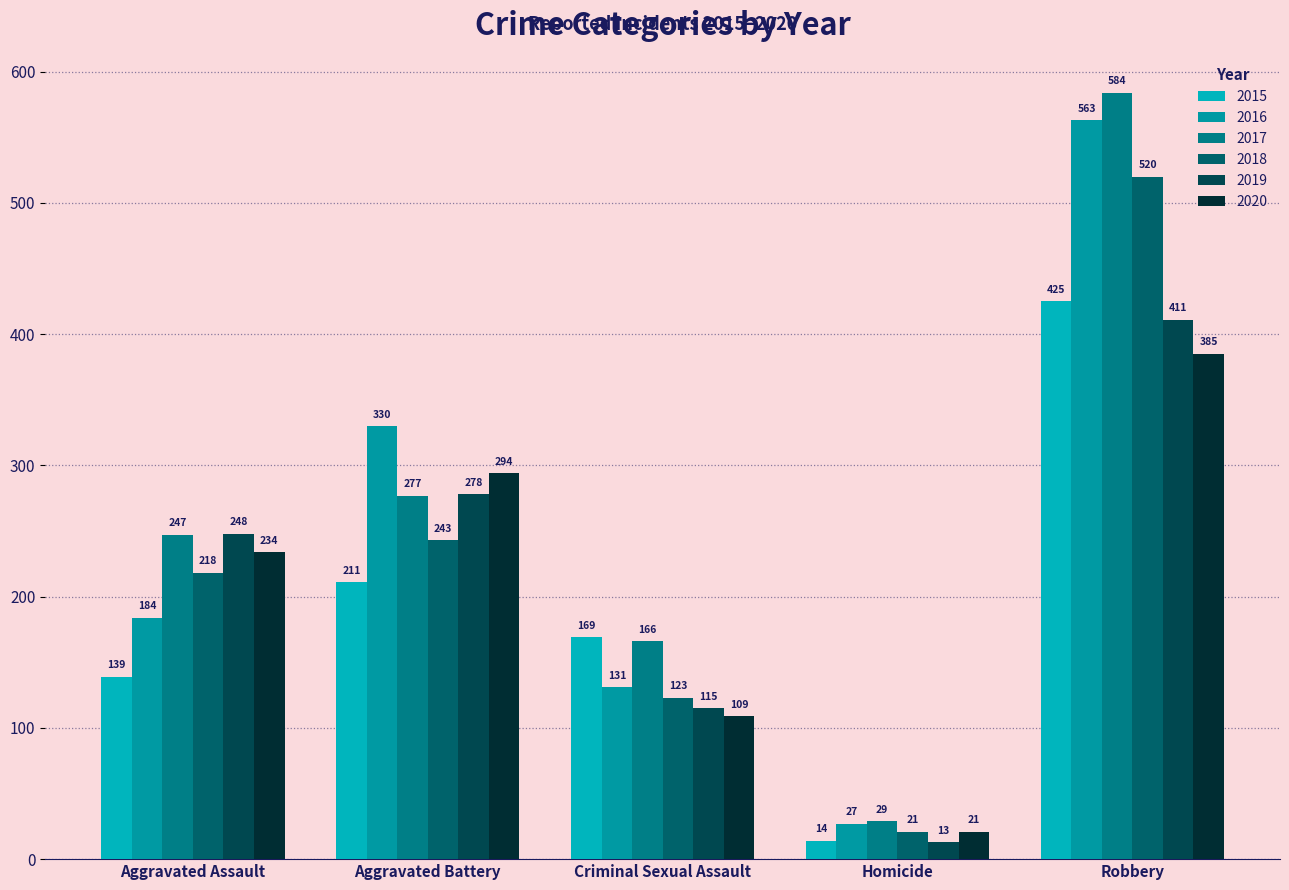

The value of 2018 at Homicide is 9. True or false?

False